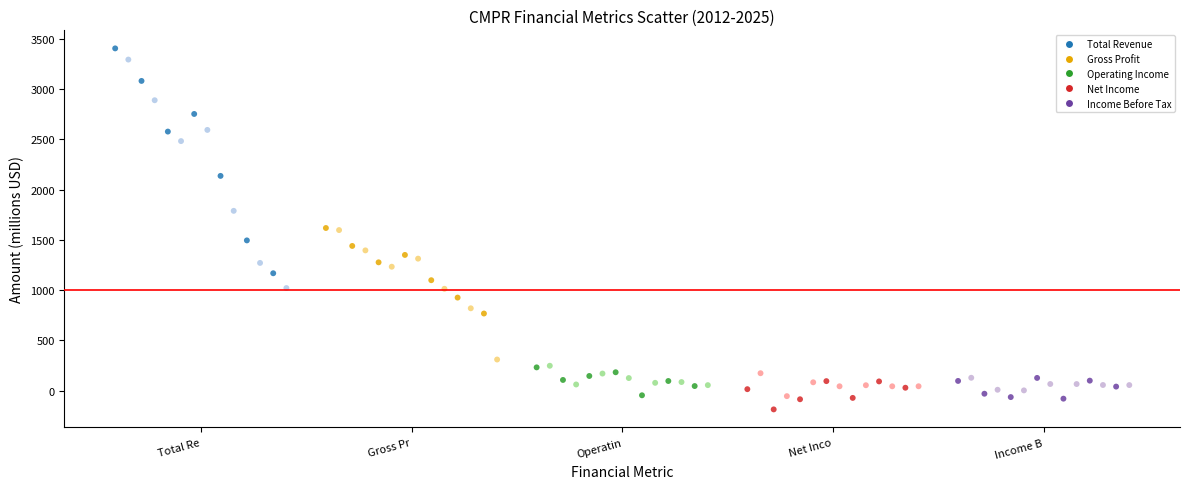

Which series reaches the minimum Y coordinate?

Net Income